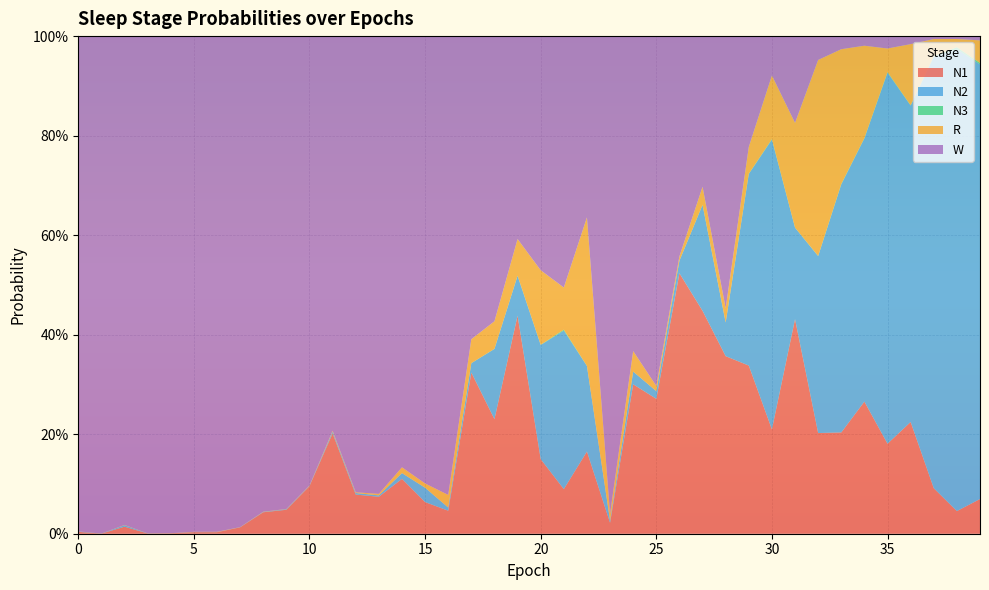

Reading left to right, what are all the values shown in this chart?

N1: 0=0.0	1=0.0	2=0.0	3=0.0	4=0.0	5=0.0	6=0.0	7=0.0	8=0.0	9=0.0	10=0.1	11=0.2	12=0.1	13=0.1	14=0.1	15=0.1	16=0.0	17=0.3	18=0.2	19=0.4	20=0.1	21=0.1	22=0.2	23=0.0	24=0.3	25=0.3	26=0.5	27=0.4	28=0.4	29=0.3	30=0.2	31=0.4	32=0.2	33=0.2	34=0.3	35=0.2	36=0.2	37=0.1	38=0.0	39=0.1
N2: 0=0.0	1=0.0	2=0.0	3=0.0	4=0.0	5=0.0	6=0.0	7=0.0	8=0.0	9=0.0	10=0.0	11=0.0	12=0.0	13=0.0	14=0.0	15=0.0	16=0.0	17=0.0	18=0.1	19=0.1	20=0.2	21=0.3	22=0.2	23=0.0	24=0.0	25=0.0	26=0.0	27=0.2	28=0.1	29=0.4	30=0.6	31=0.2	32=0.4	33=0.5	34=0.5	35=0.7	36=0.6	37=0.9	38=0.9	39=0.9
N3: 0=0.0	1=0.0	2=0.0	3=0.0	4=0.0	5=0.0	6=0.0	7=0.0	8=0.0	9=0.0	10=0.0	11=0.0	12=0.0	13=0.0	14=0.0	15=0.0	16=0.0	17=0.0	18=0.0	19=0.0	20=0.0	21=0.0	22=0.0	23=0.0	24=0.0	25=0.0	26=0.0	27=0.0	28=0.0	29=0.0	30=0.0	31=0.0	32=0.0	33=0.0	34=0.0	35=0.0	36=0.0	37=0.0	38=0.0	39=0.0
R: 0=0.0	1=0.0	2=0.0	3=0.0	4=0.0	5=0.0	6=0.0	7=0.0	8=0.0	9=0.0	10=0.0	11=0.0	12=0.0	13=0.0	14=0.0	15=0.0	16=0.0	17=0.0	18=0.1	19=0.1	20=0.1	21=0.1	22=0.3	23=0.0	24=0.0	25=0.0	26=0.0	27=0.0	28=0.0	29=0.1	30=0.1	31=0.2	32=0.4	33=0.3	34=0.2	35=0.0	36=0.1	37=0.0	38=0.0	39=0.0
W: 0=1.0	1=1.0	2=1.0	3=1.0	4=1.0	5=1.0	6=1.0	7=1.0	8=1.0	9=1.0	10=0.9	11=0.8	12=0.9	13=0.9	14=0.9	15=0.9	16=0.9	17=0.6	18=0.6	19=0.4	20=0.5	21=0.5	22=0.4	23=1.0	24=0.6	25=0.7	26=0.4	27=0.3	28=0.5	29=0.2	30=0.1	31=0.2	32=0.0	33=0.0	34=0.0	35=0.0	36=0.0	37=0.0	38=0.0	39=0.0